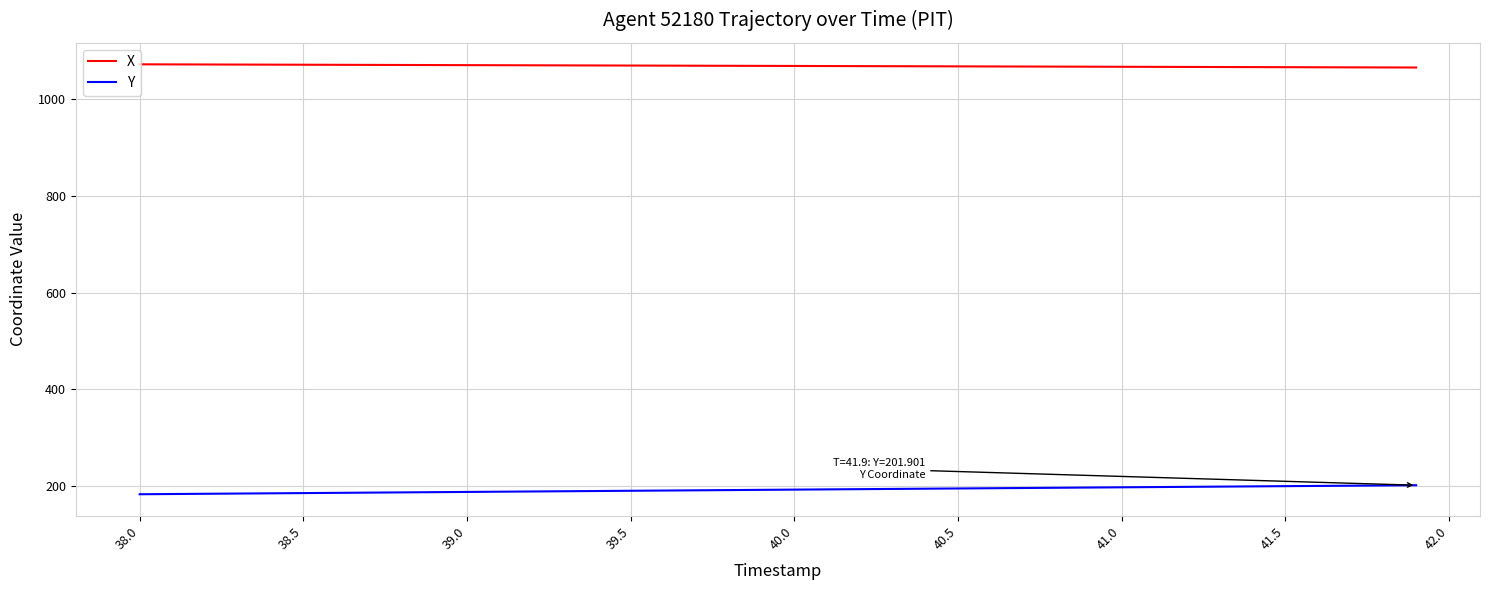

List the series in order of their peak value, lowest first.

Y, X